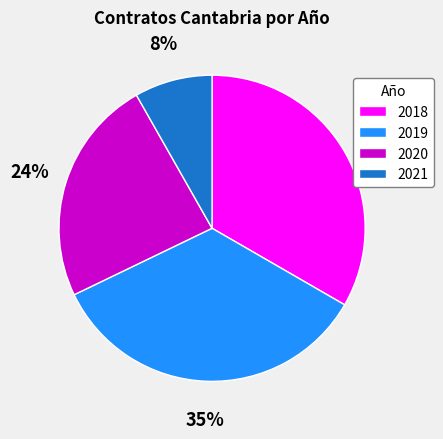

What percentage is the 2018 slice, to the nearest percent?

33%